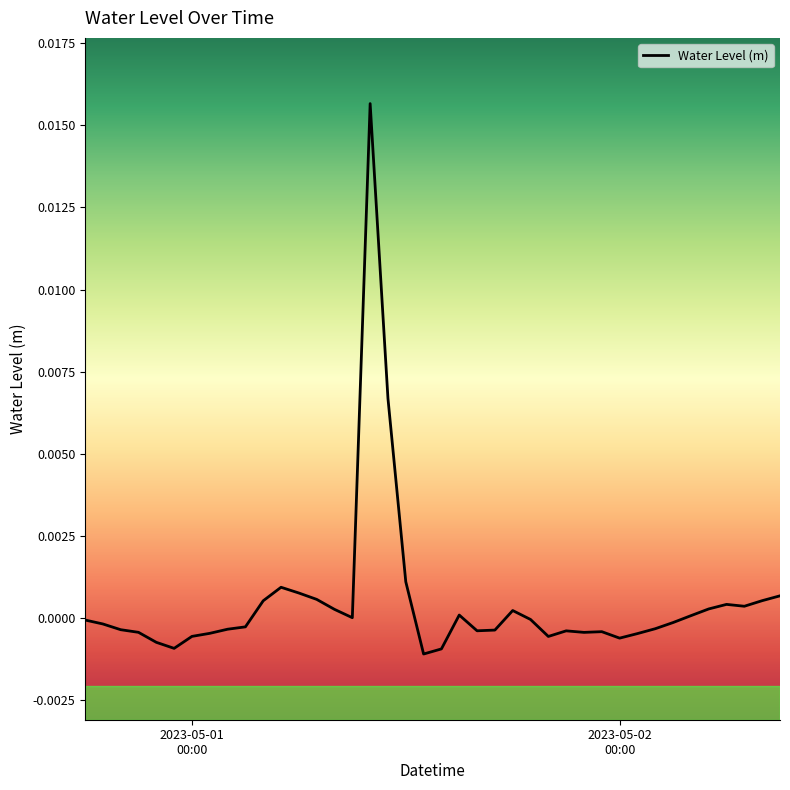

Does the chart display data point markers on the line(s)?

No